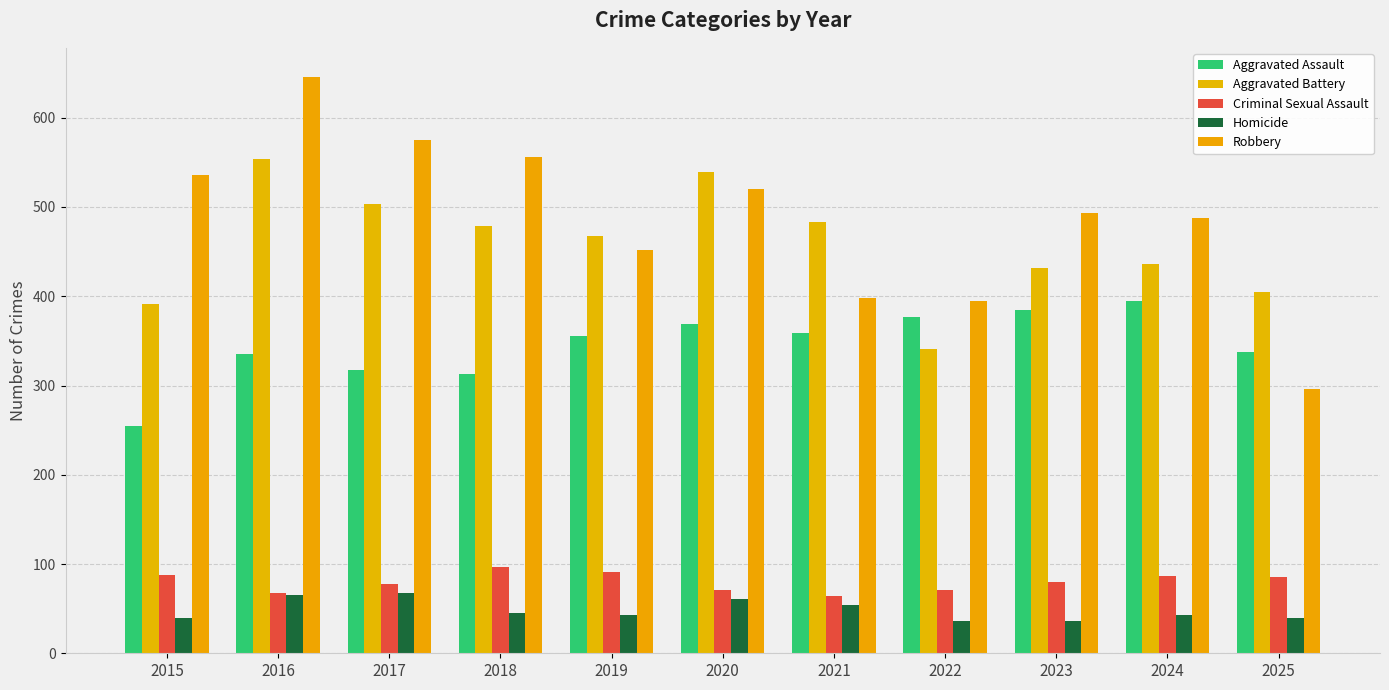

How many bars are there in total?

55